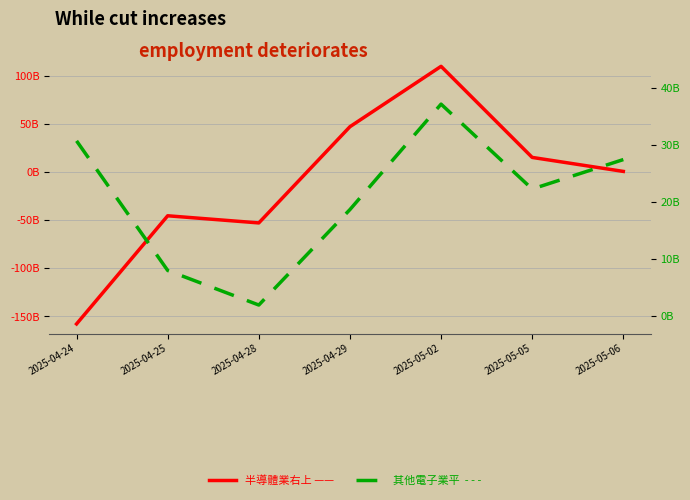

The 其他電子業平 series shows 30.8 at 2025-04-24. True or false?

True